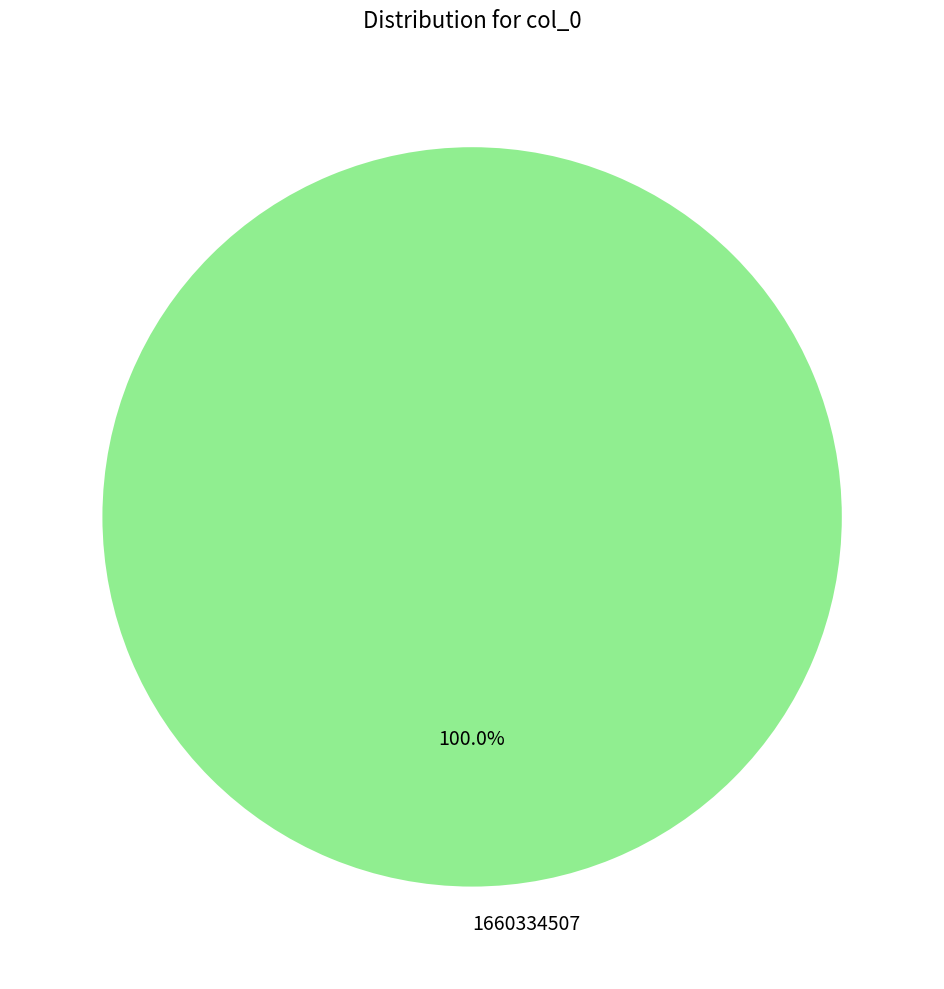

Which category accounts for the majority?

1660334507